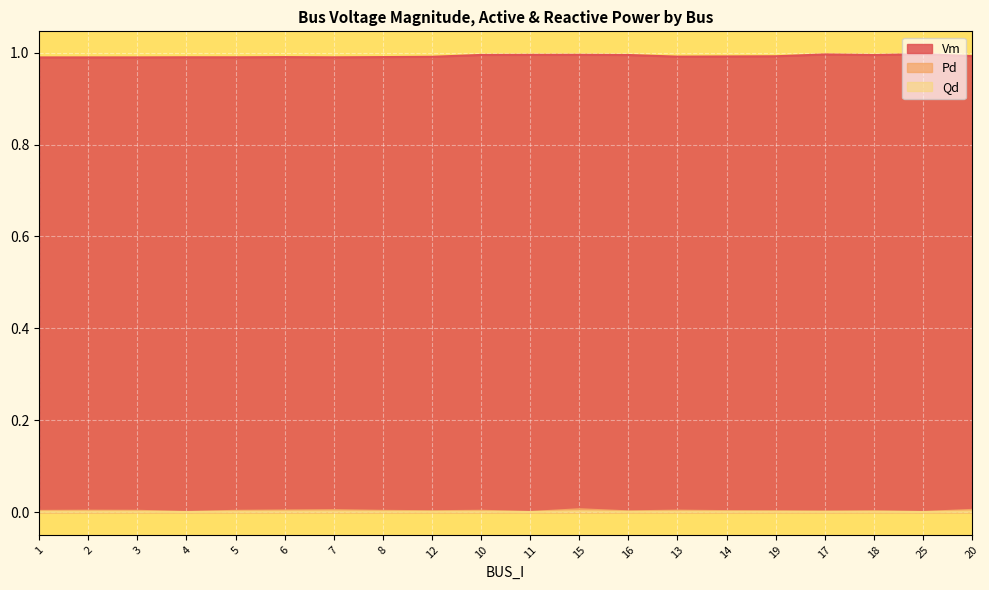

The Vm series shows 1.0 at 12. True or false?

True